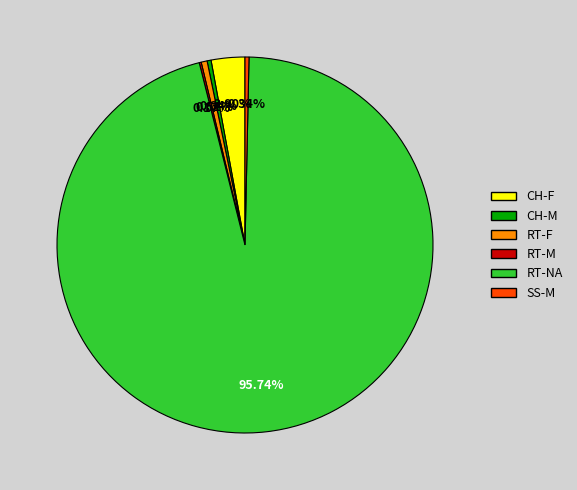

Is the sum of RT-F and CH-M greater than half?

No